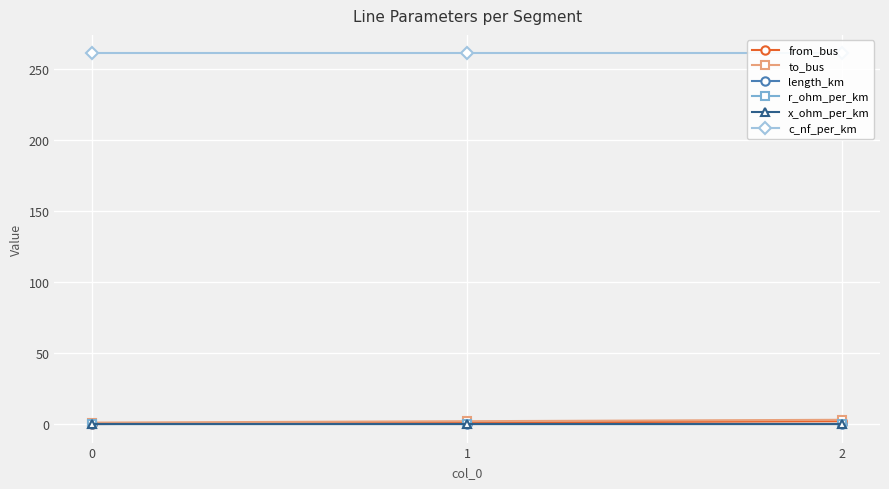

How many lines are shown in the chart?

6